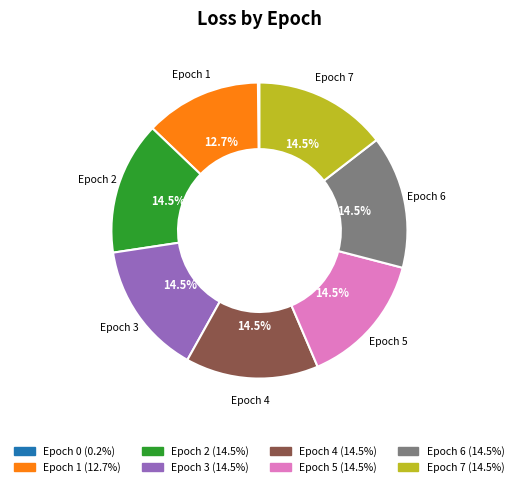

Is there a majority slice in this chart?

No